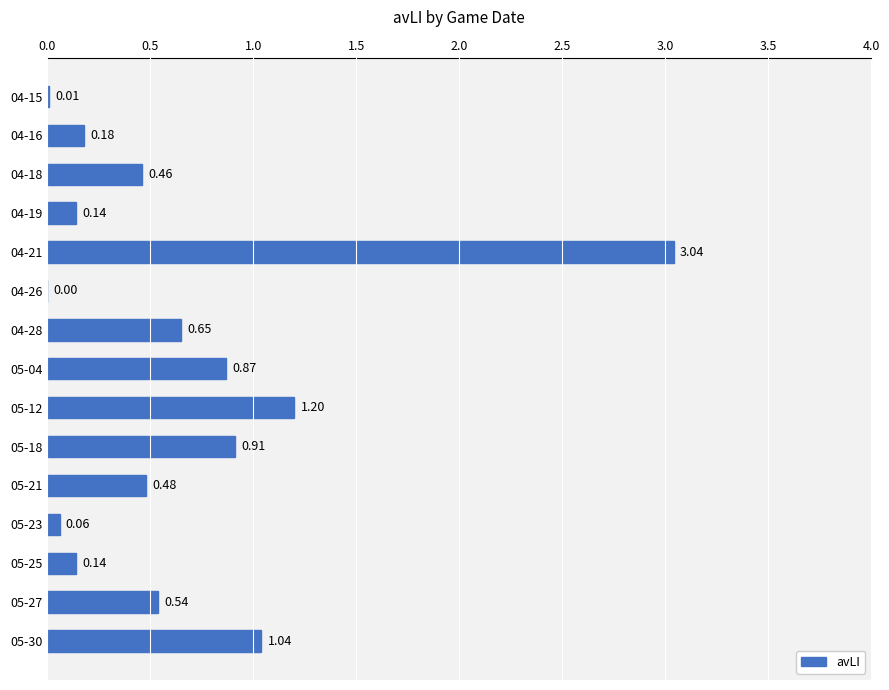

What is the sum of the values at 04-15 and 05-30?

1.1